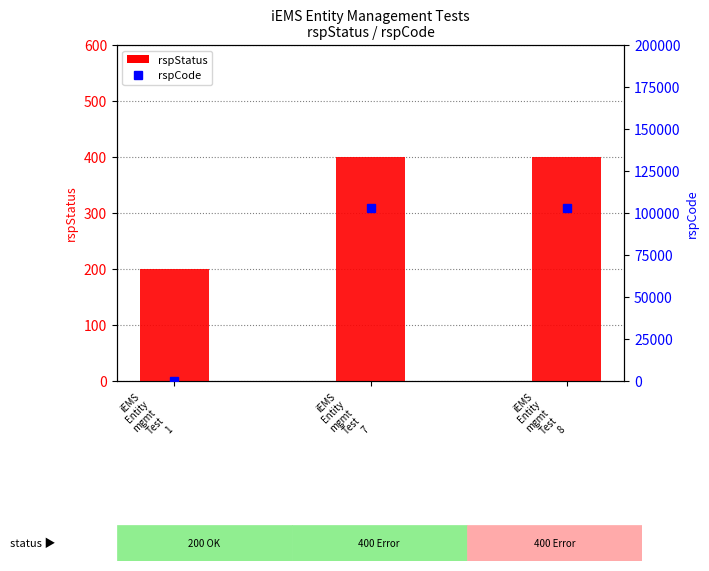

Between iEMS
Entity
mgmt
Test
7 and iEMS
Entity
mgmt
Test
8, which series saw the biggest shift?

rspStatus